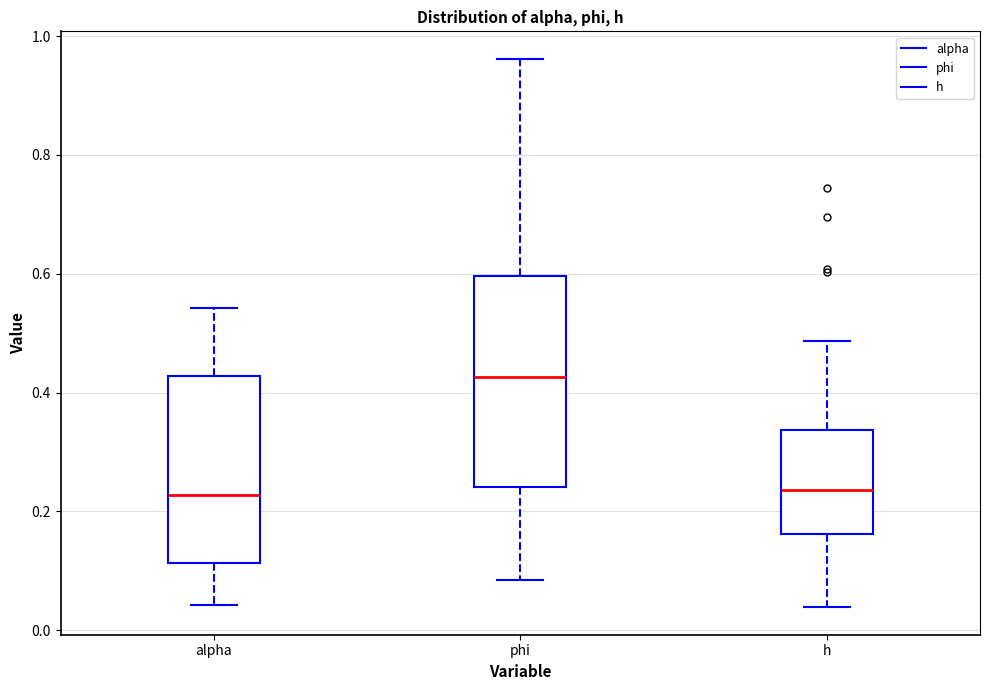

Which box is the tallest, from its lower edge to its upper edge?

phi